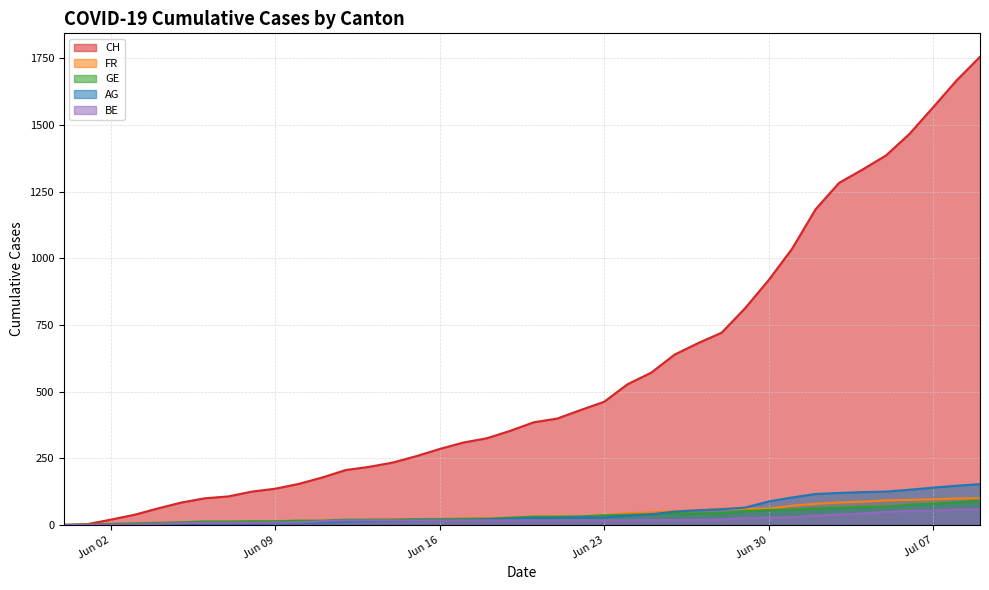

The AG series shows 217 at 2020-07-06. True or false?

False